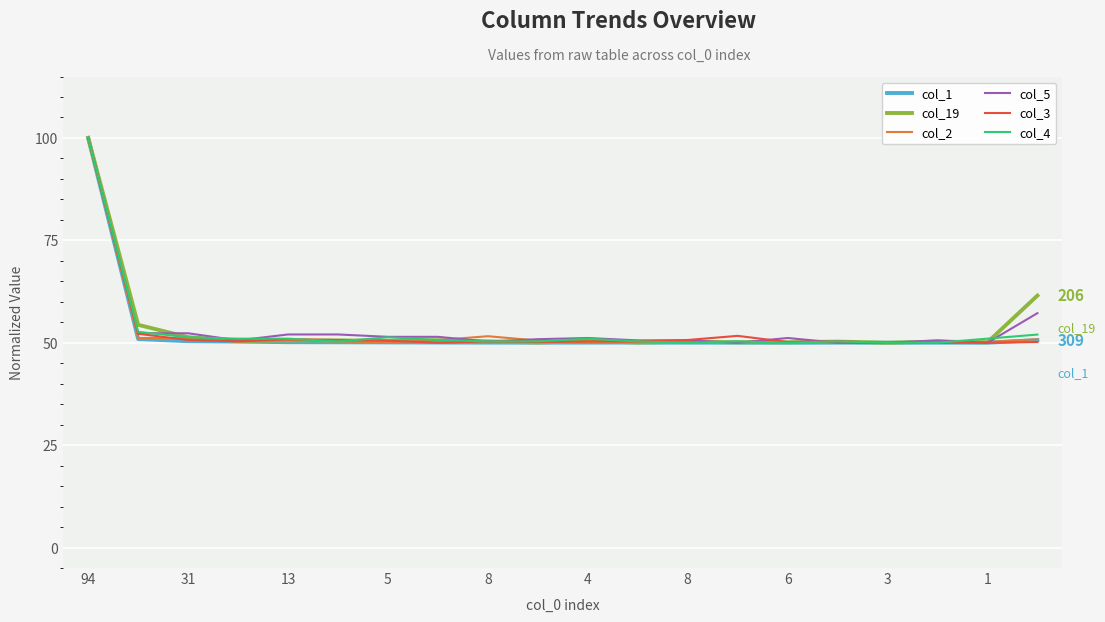

What is the minimum value shown in the chart?

50.0